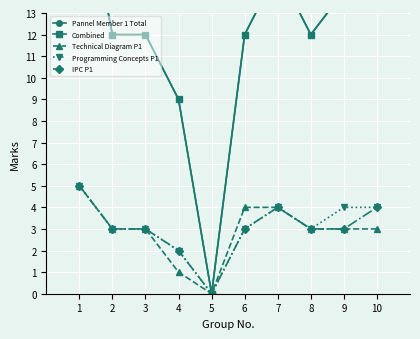

True or false: Programming Concepts P1 and Combined cross at least once.

False